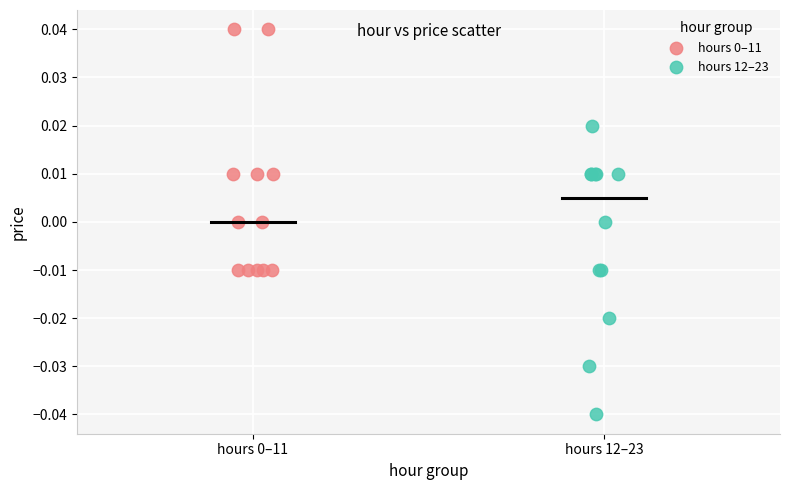

Which series contains the lowest Y value?

hours 12–23